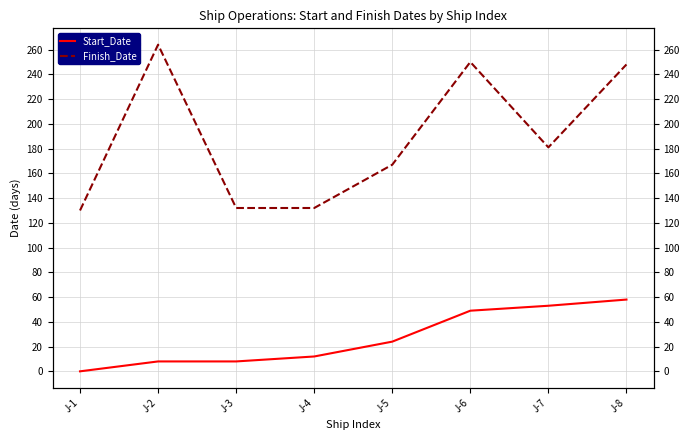

Between J-1 and J-7, which series saw the biggest shift?

Start_Date